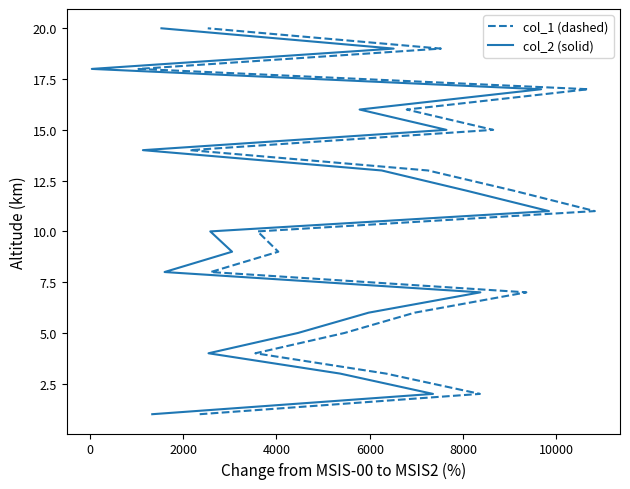

What is the approximate value of col_2 (solid) at 4000?

4